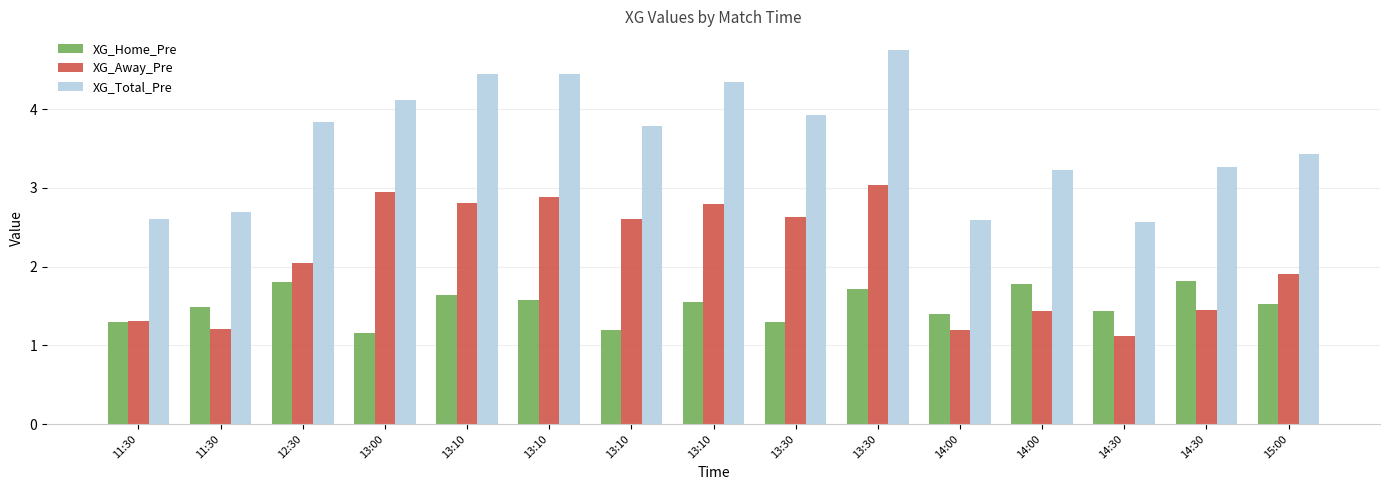

What is the spread (max minus min) of values at 13:10?

2.8